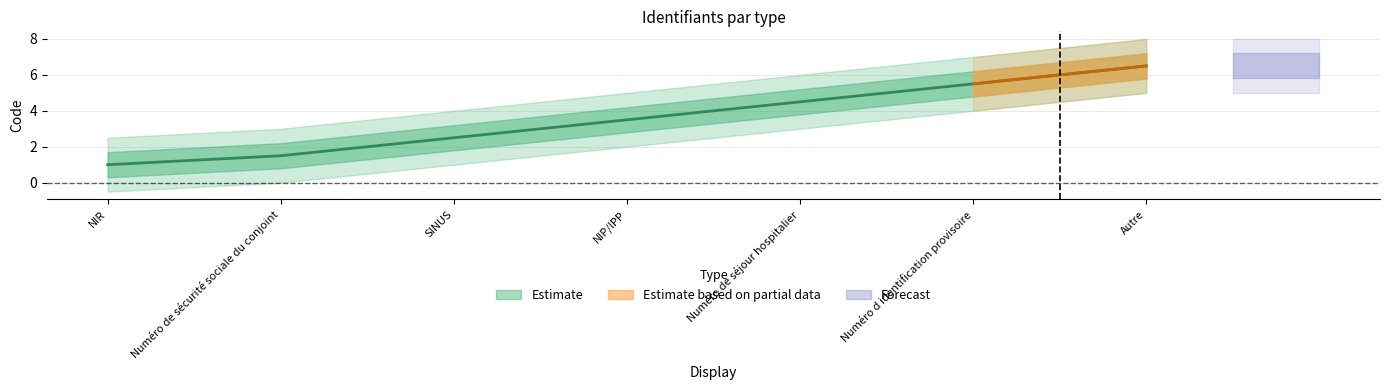

Is it true that the value at NIP/IPP is 3.5?

True